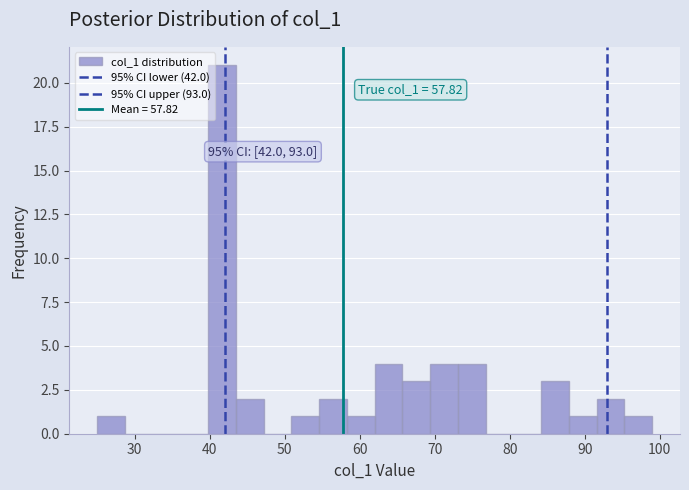

Around what value on the x-axis is the tallest bar? Give the approximate position of its centre, as read against the axis.

42